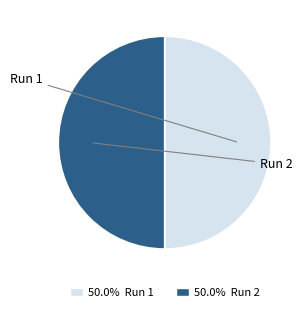

Count the number of slices in the pie.

2